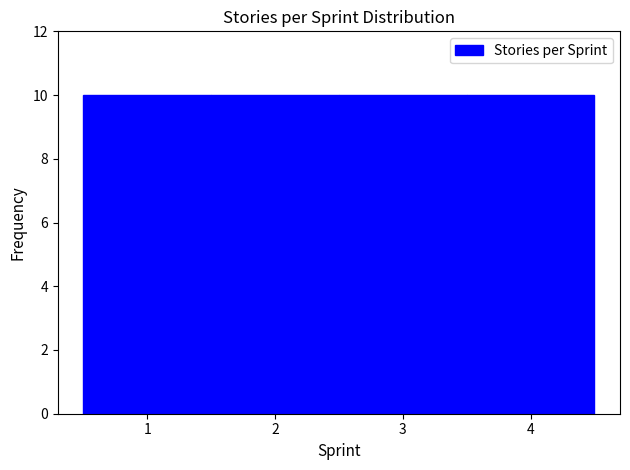

How tall is the bar that spans 1.5 to 2.5 on the x-axis? The values are not printed on the chart, so give them approximately, as read against the axis.

10